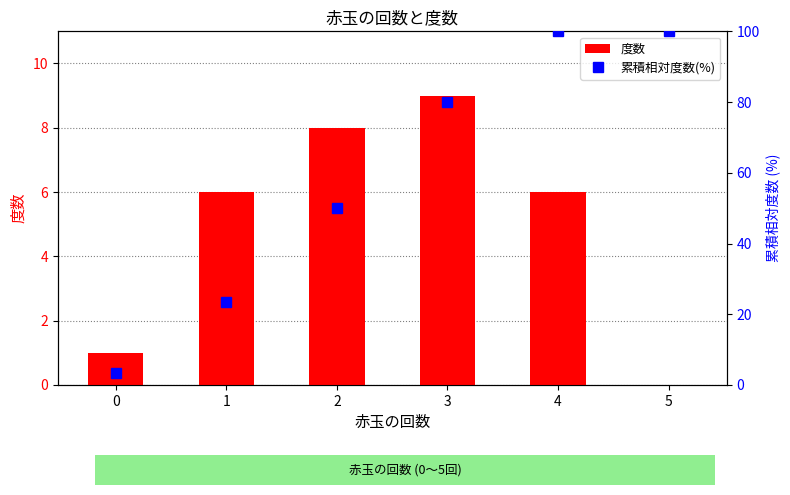

How many groups of bars are there?

6